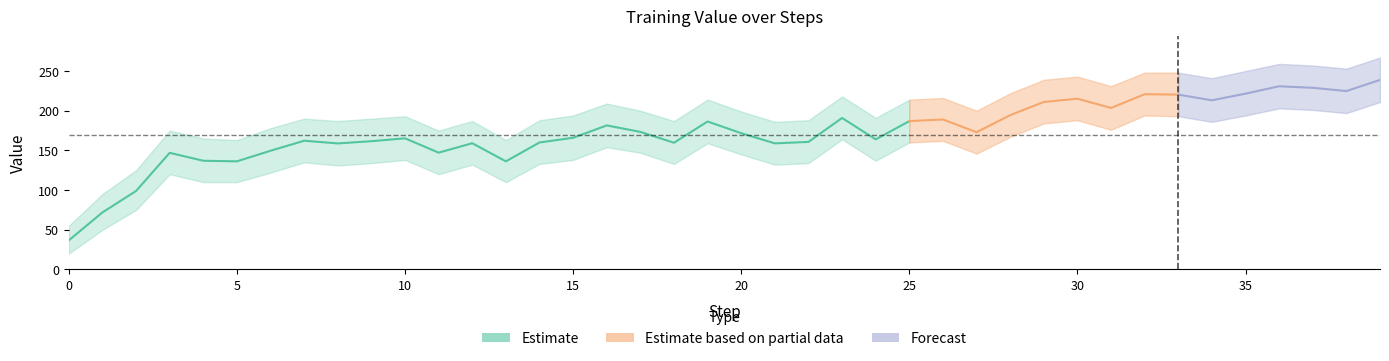

At which category does Value_upper reach its first local peak?

3